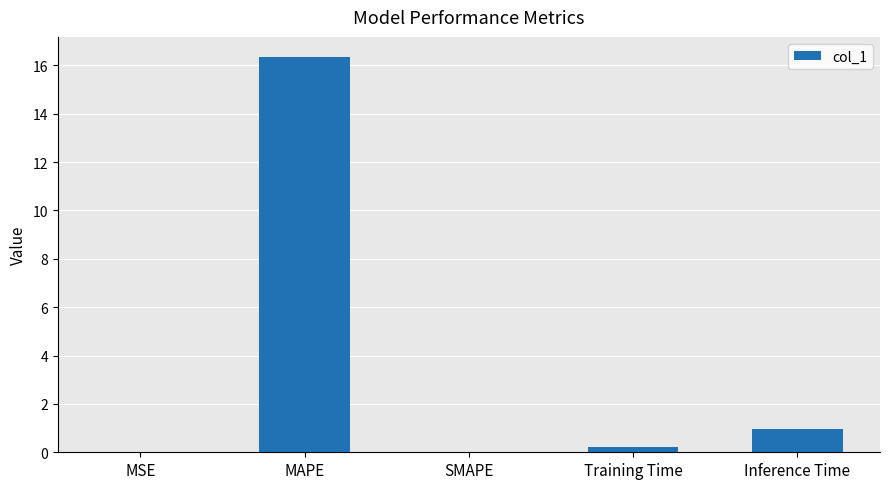

What is the maximum value shown in the chart?

16.4